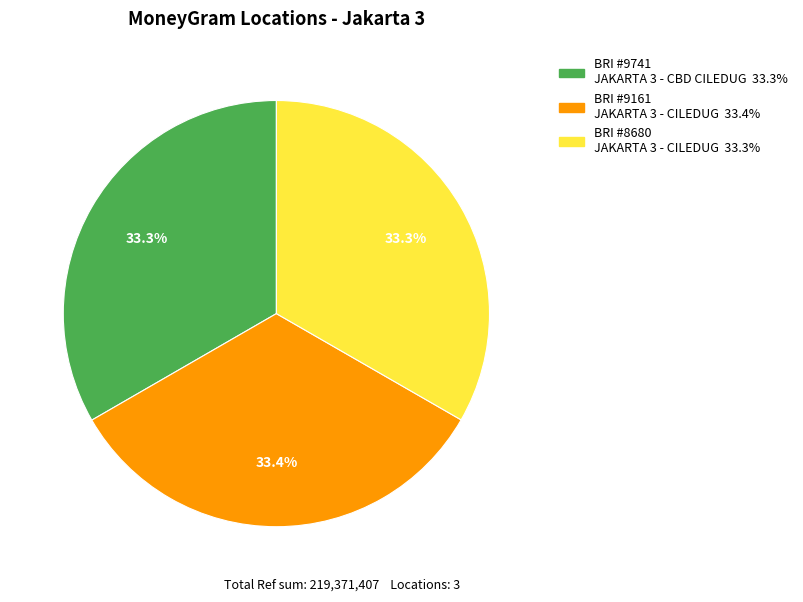

Is there any slice that represents more than half of the pie?

No